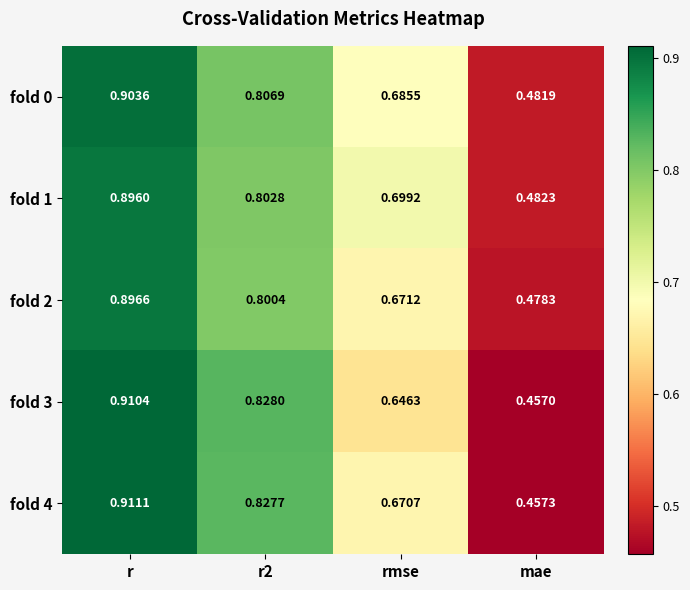

At which category does the chart reach its minimum across all series?

mae